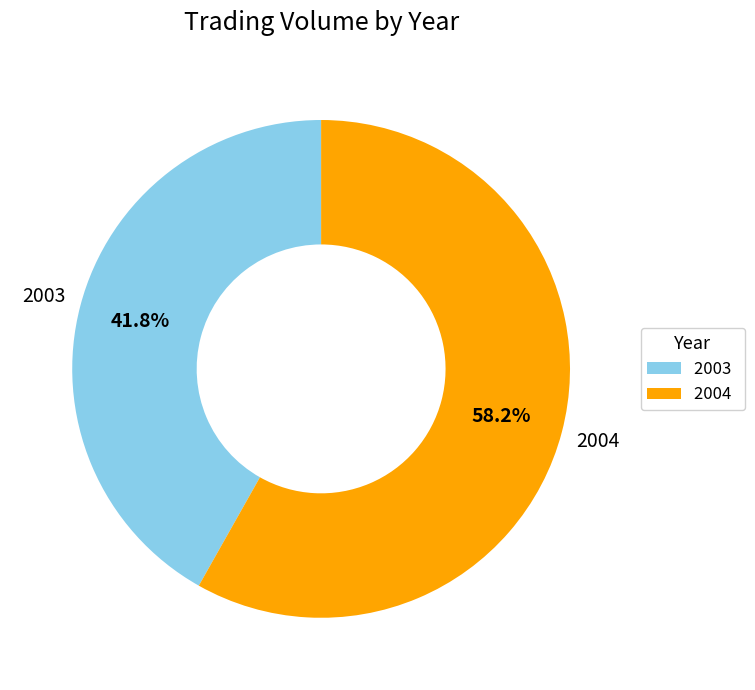

Is there any slice that represents more than half of the pie?

Yes